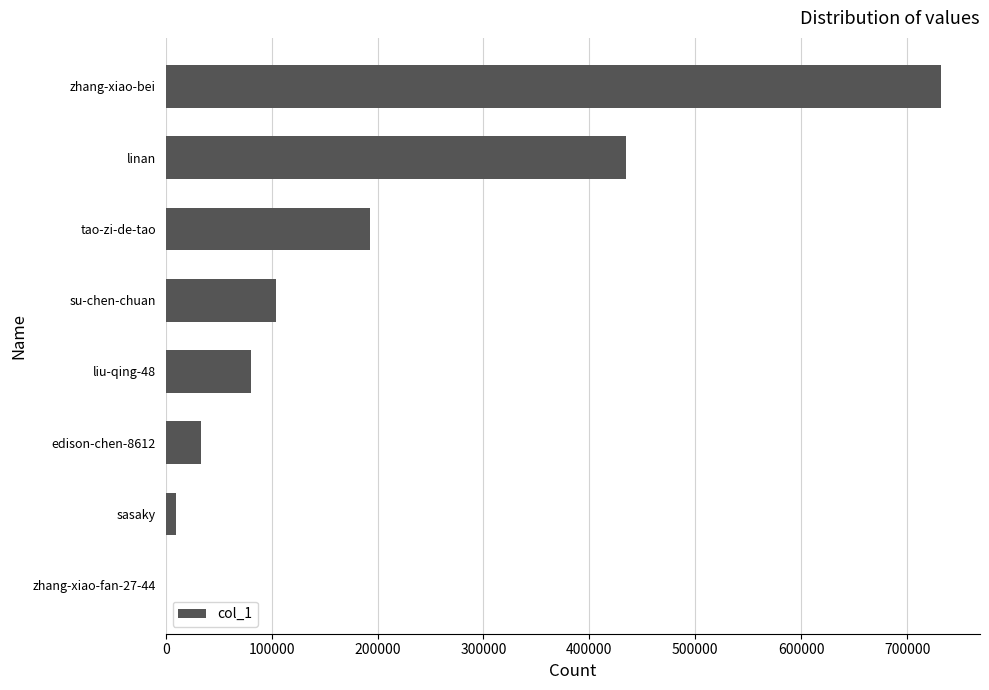

What is the change in value from linan to edison-chen-8612?

-401043